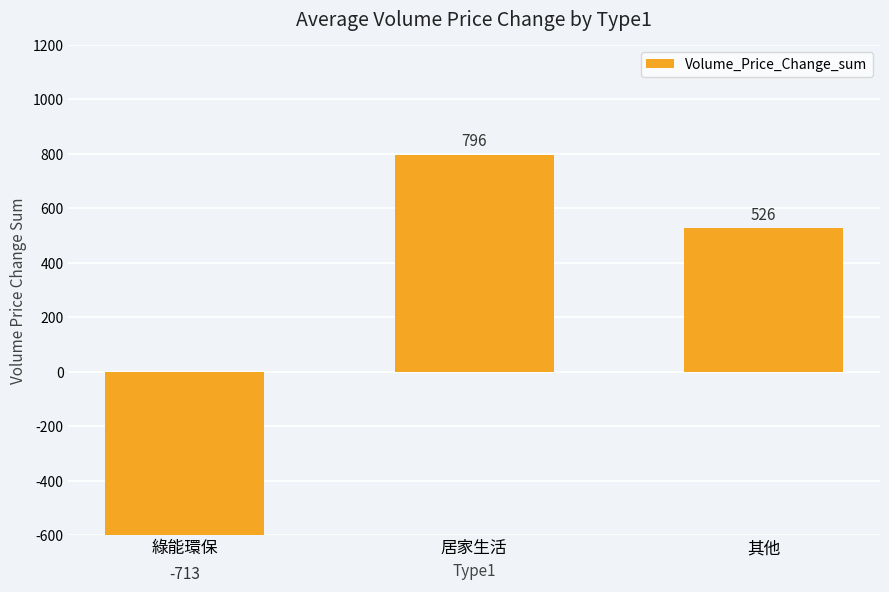

Reading left to right, extract all data points from this chart.

綠能環保=-712.6	居家生活=796.3	其他=525.7